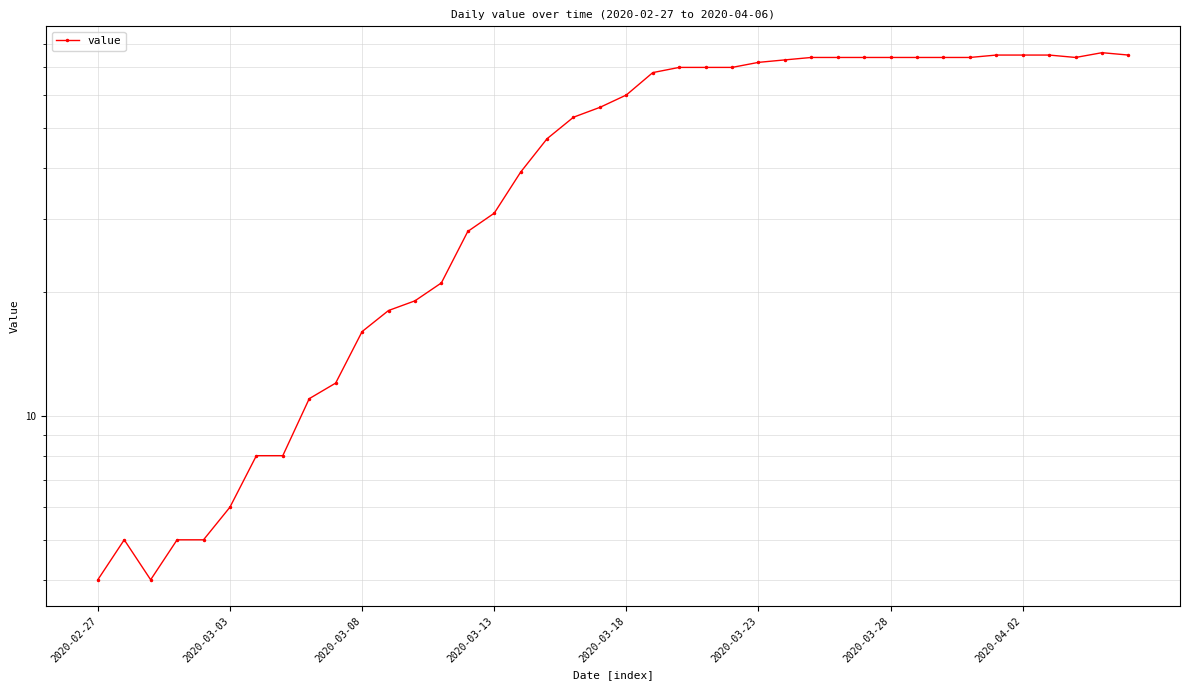

What is the sum of all values?

1847